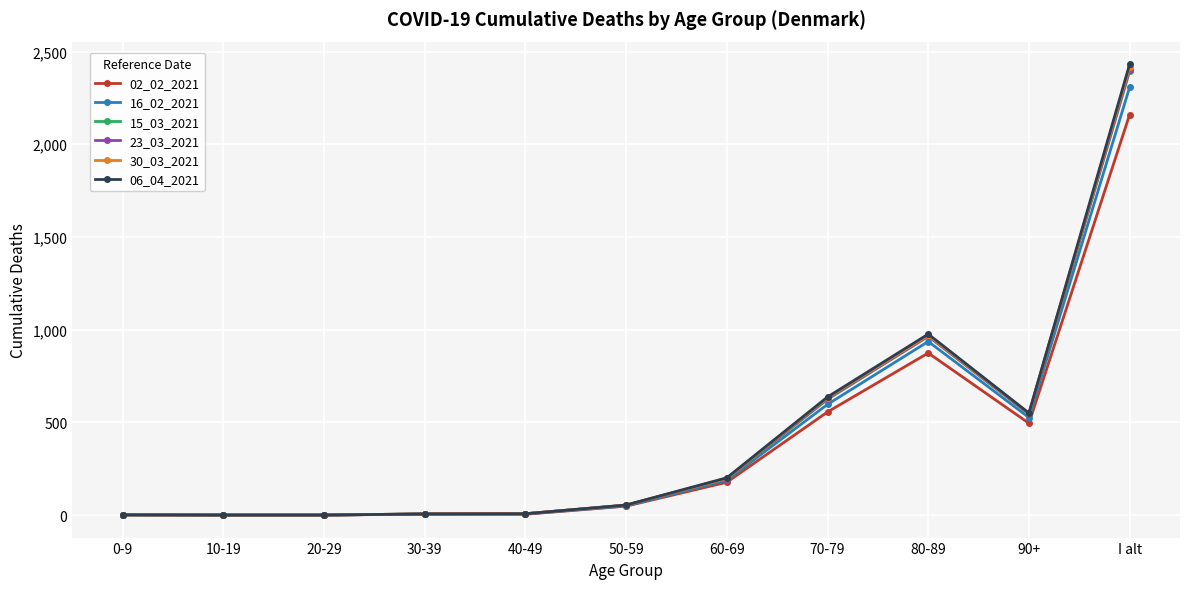

The value of 30_03_2021 at 80-89 is 1504. True or false?

False